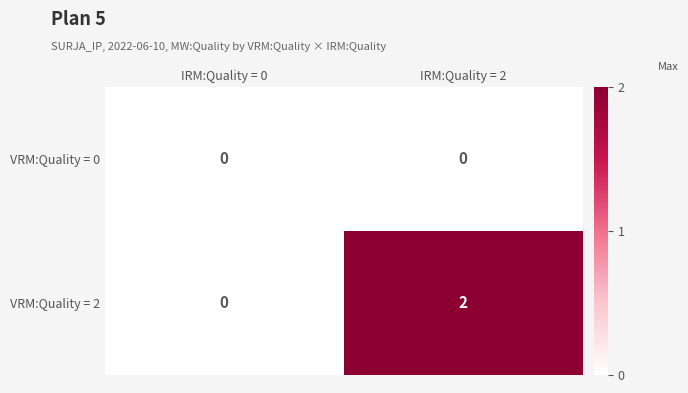

At which category is the sum across all series the highest?

IRM:Quality = 2